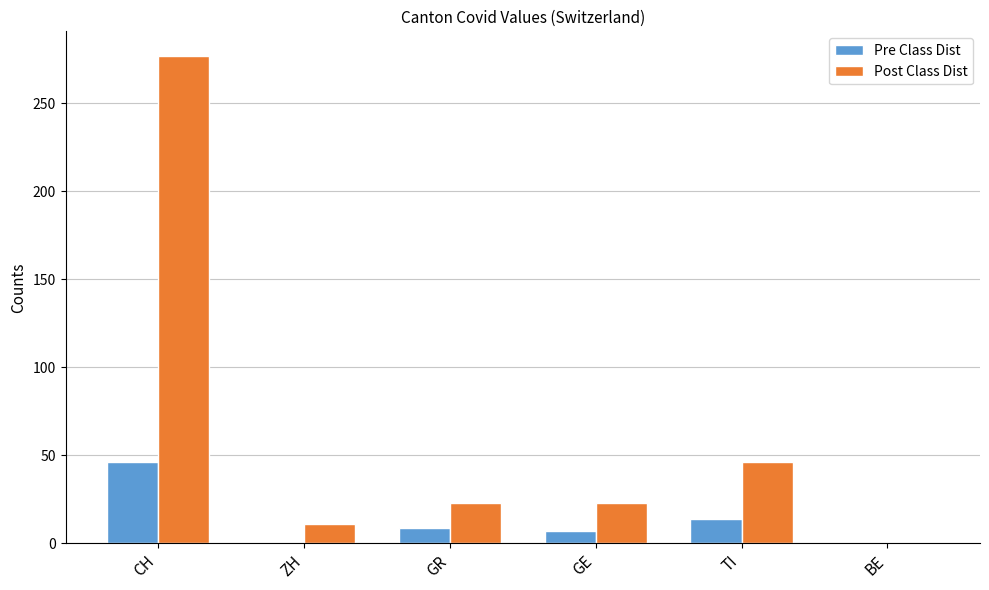

Is it true that Pre Class Dist equals 14 at TI?

True